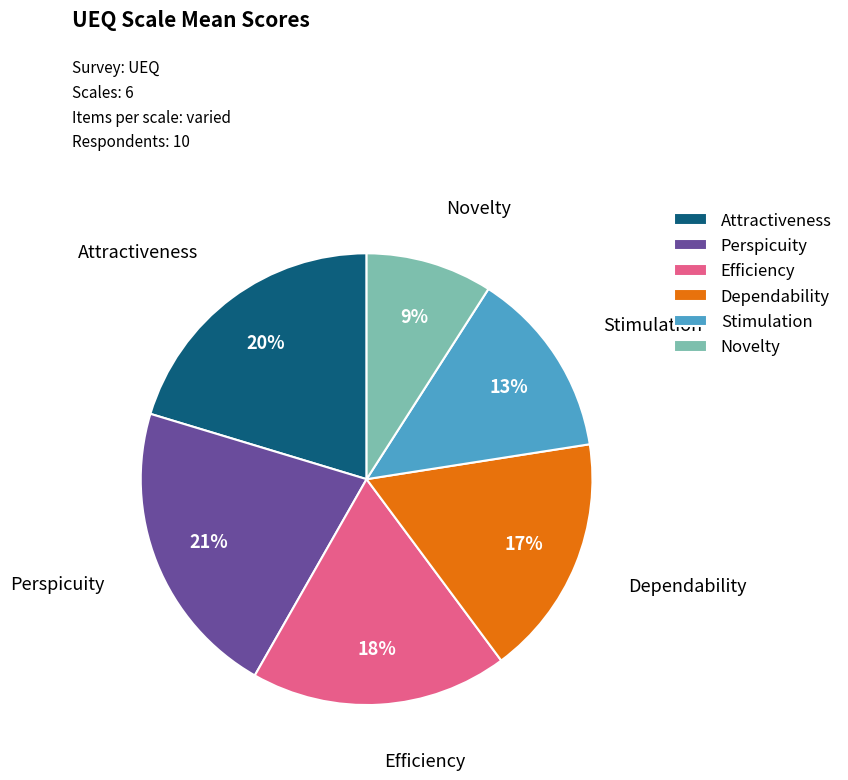

To the nearest percent, what is the difference between the Perspicuity and Attractiveness slice percentages?

1%